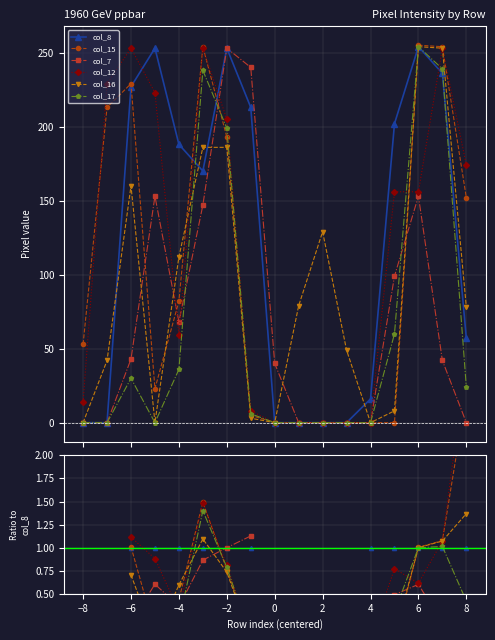

List the series in order of their overall mean, highest first.

col_8, col_15, col_7, col_12, col_16, col_17